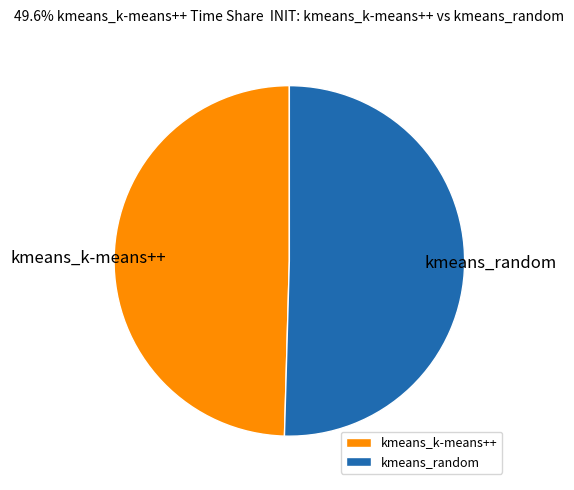

Which category has the biggest portion of the pie?

kmeans_random